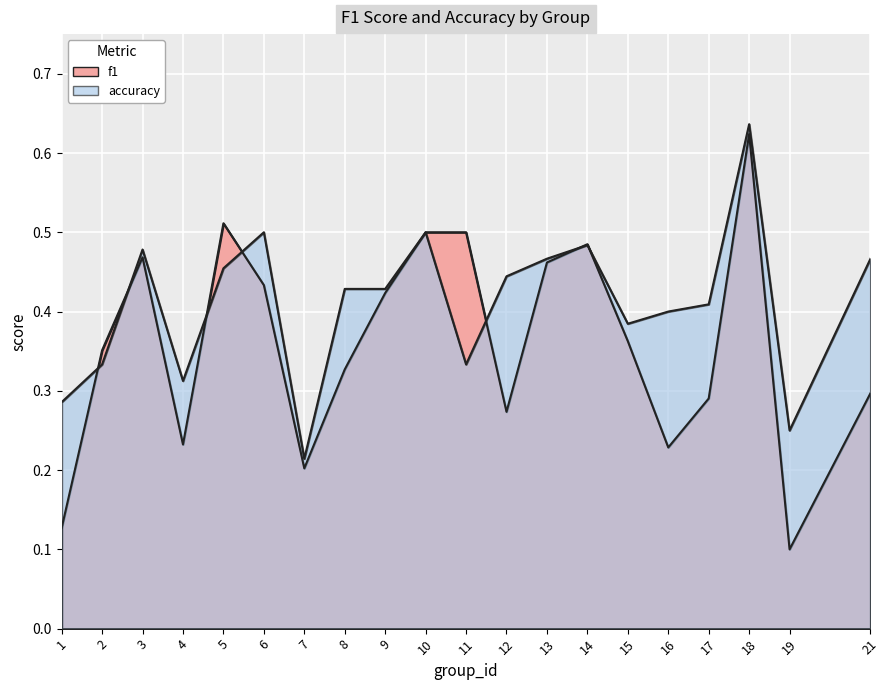

What is the value of the f1 point at the 2nd from the left?

0.4